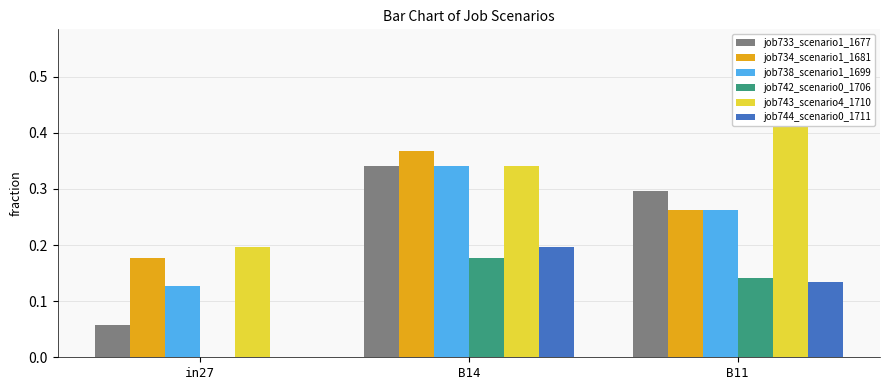

Between in27 and B11, which is larger?

B11